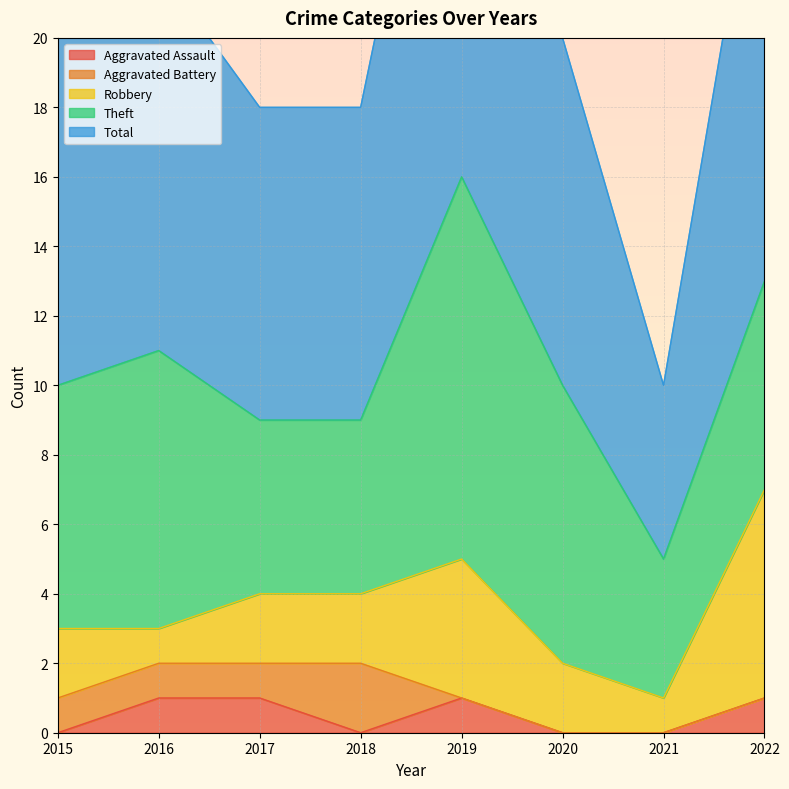

True or false: Theft has a value of 13 at 2020.

False